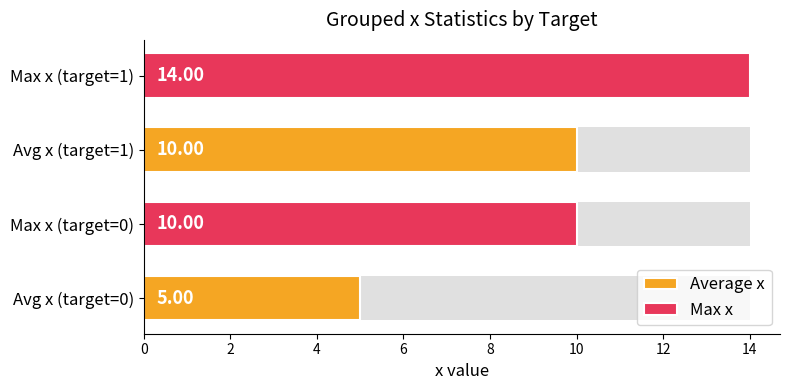

Reading left to right, what are all the values shown in this chart?

Average x: 5	10
Max x: 10	14